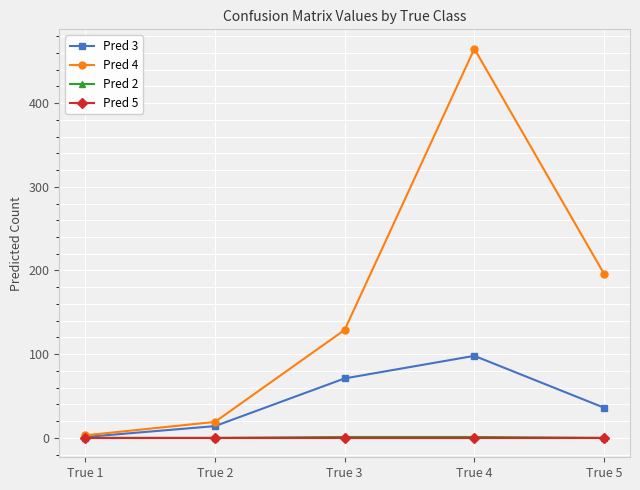

How many series are shown in this chart?

4